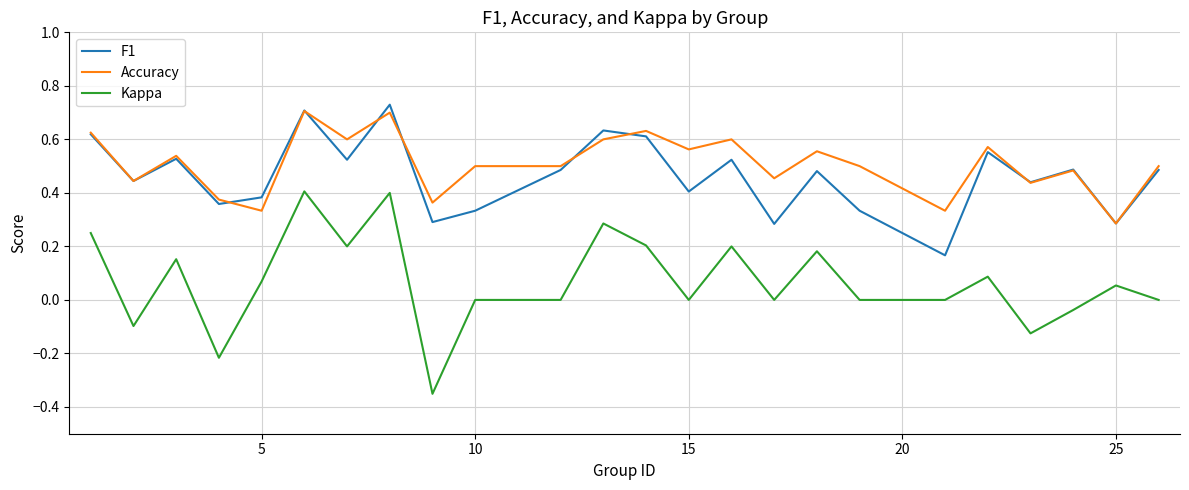

True or false: Kappa and F1 intersect in this chart.

False